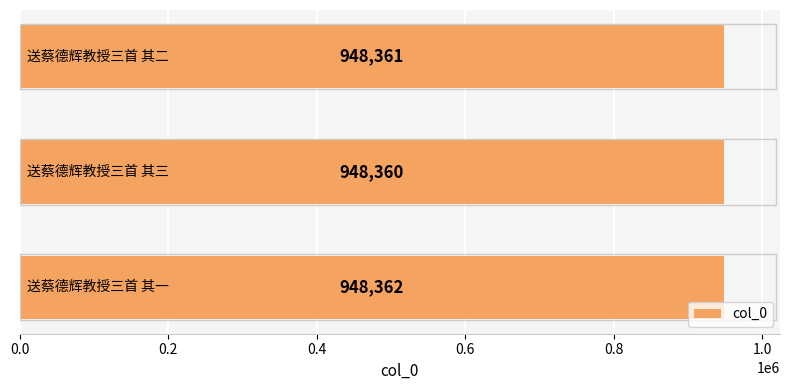

How many data points are less than 948361?

1